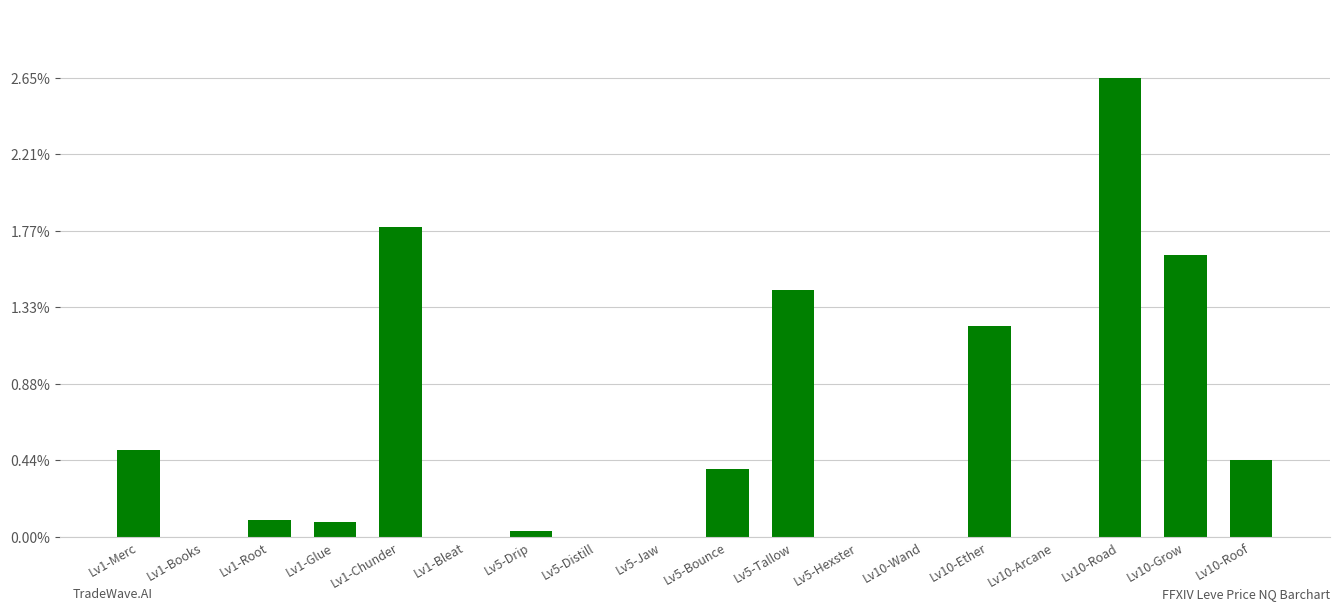

List the labels in order of value, smallest first.

Lv1-Books, Lv1-Bleat, Lv5-Distill, Lv5-Jaw, Lv5-Hexster, Lv10-Wand, Lv10-Arcane, Lv5-Drip, Lv1-Glue, Lv1-Root, Lv5-Bounce, Lv10-Roof, Lv1-Merc, Lv10-Ether, Lv5-Tallow, Lv10-Grow, Lv1-Chunder, Lv10-Road